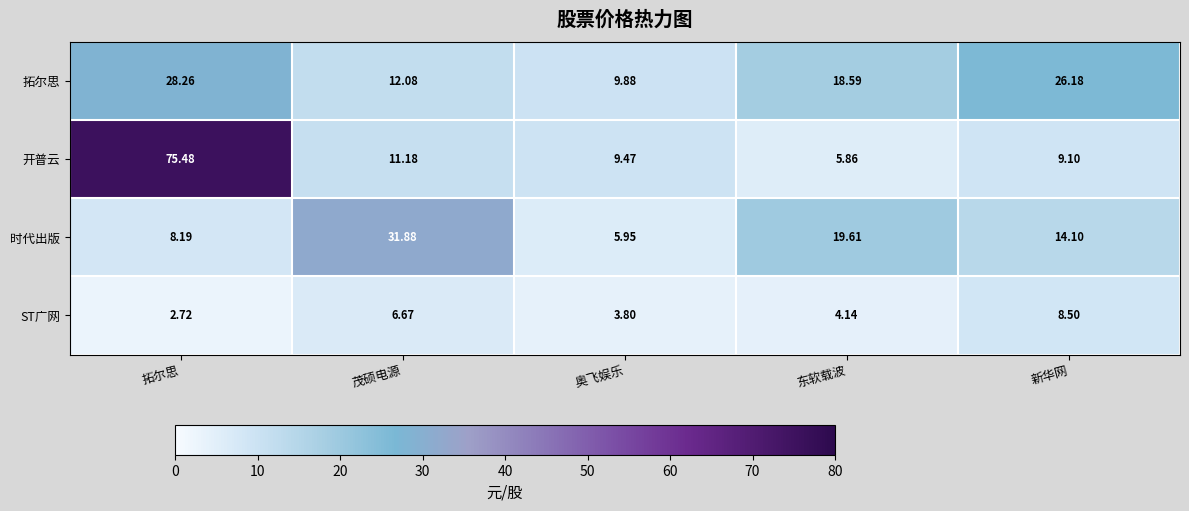

Which series has the largest range (max minus min)?

开普云